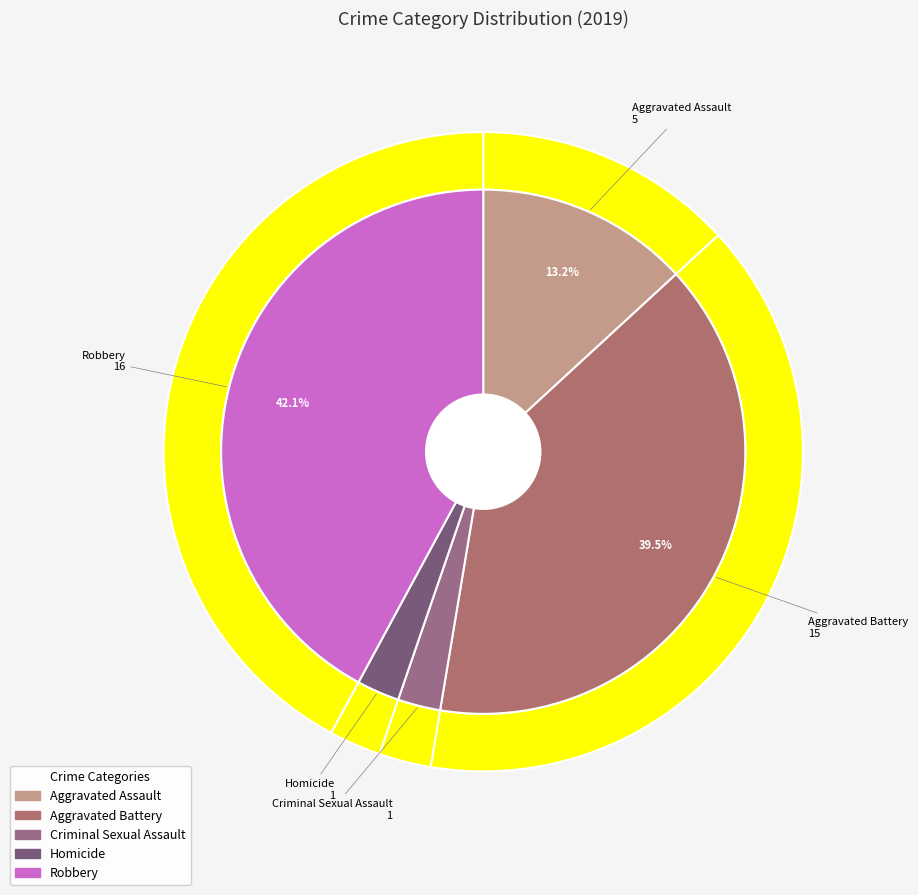

To the nearest percent, what is the difference between the largest and smallest slice percentages?

39%